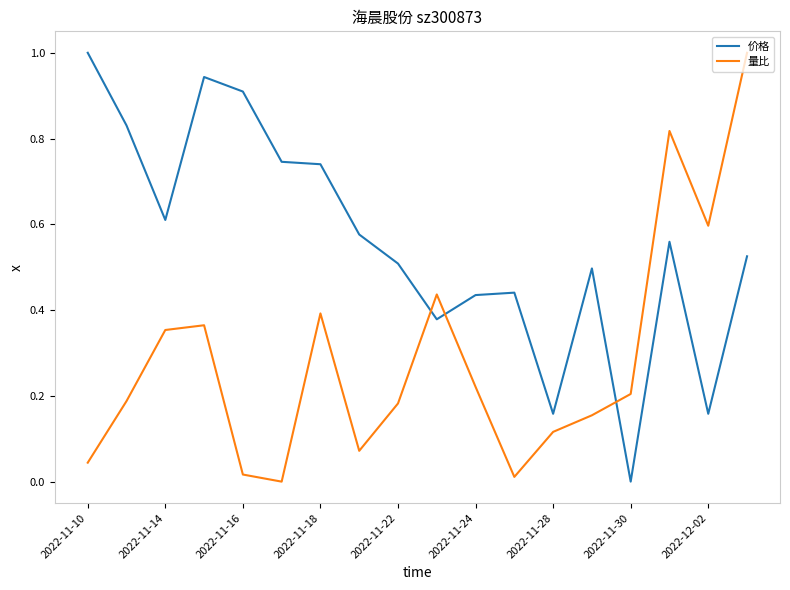

Which series has the largest total across all categories?

价格